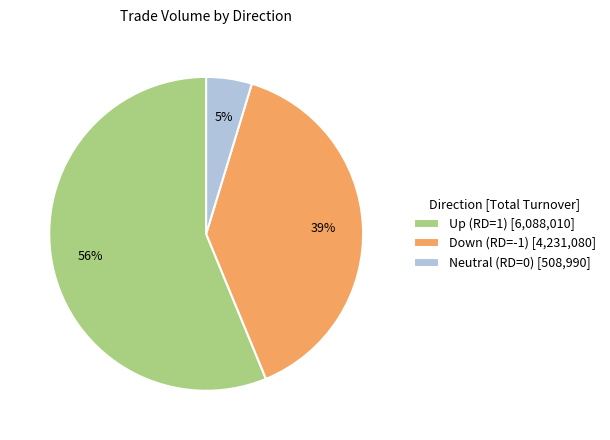

To the nearest percent, what is the average slice percentage?

33%